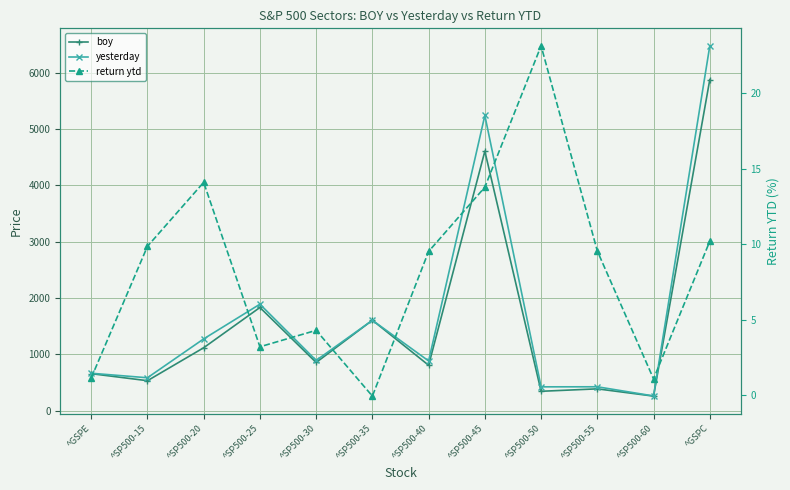

What is the sum of all return ytd values?

99.8